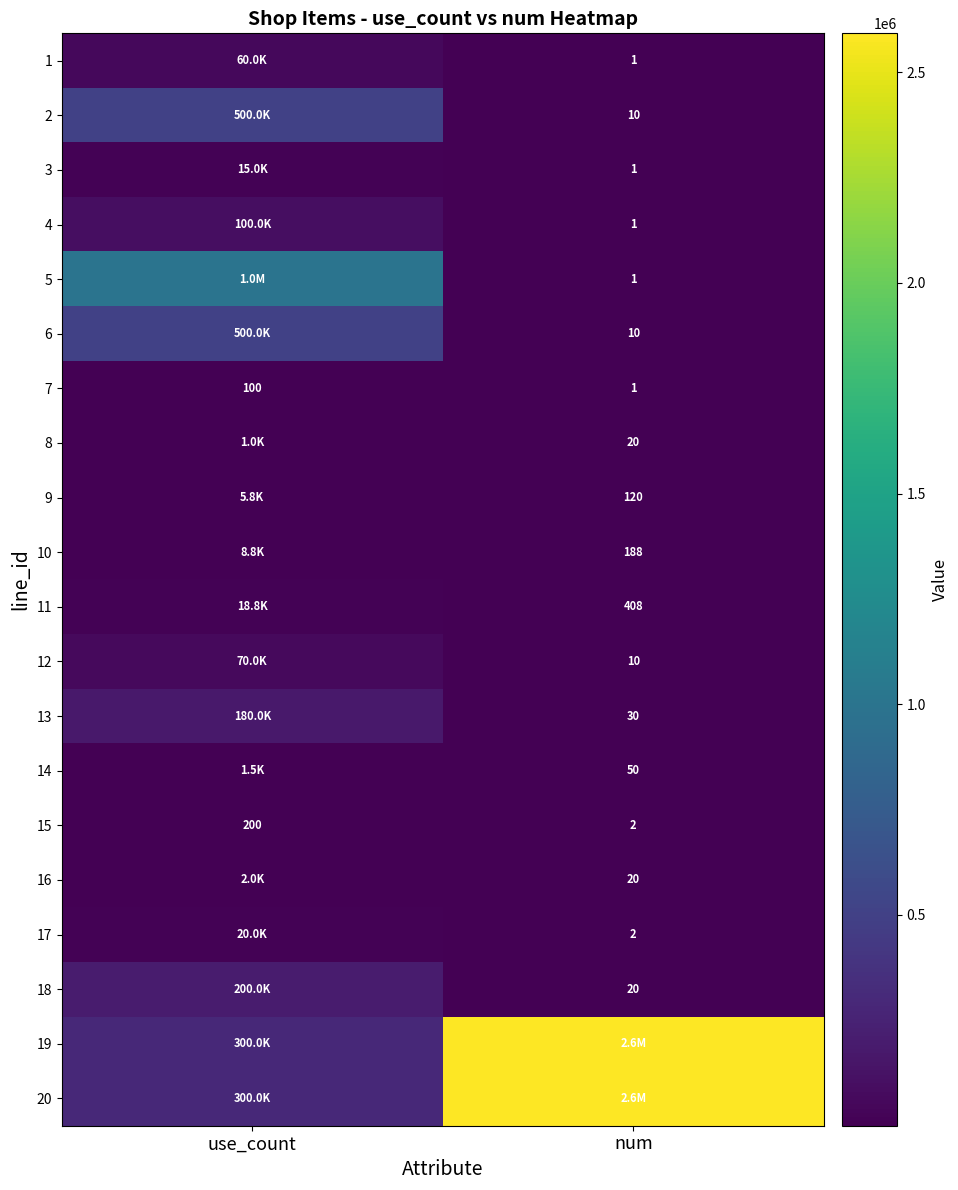

The value of 7 at use_count is 148. True or false?

False